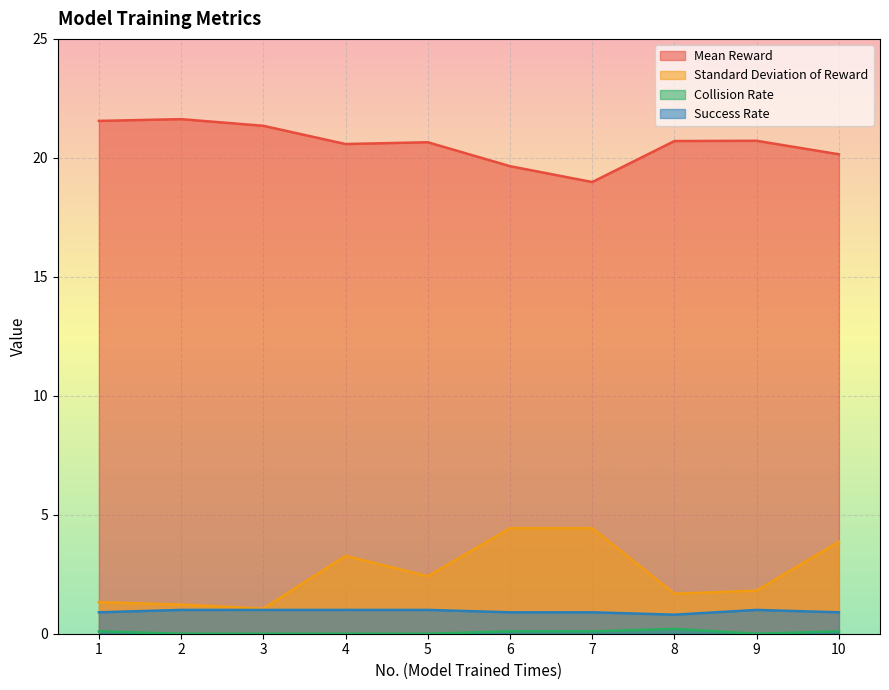

Between 2 and 9, which series saw the biggest shift?

Mean Reward